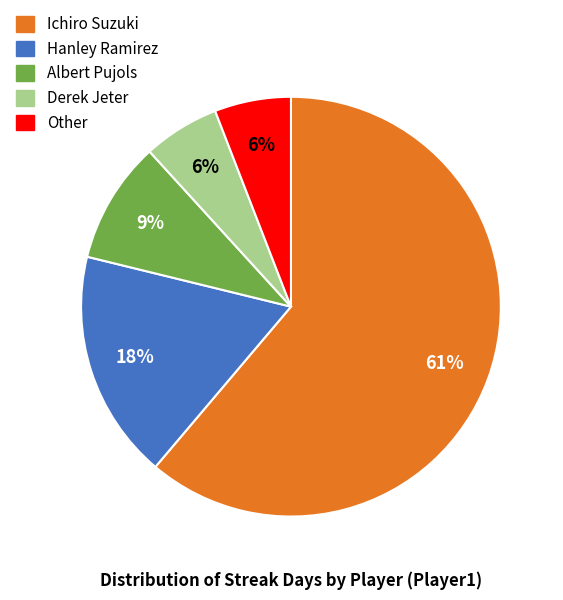

To the nearest percent, what portion does Albert Pujols represent?

9%